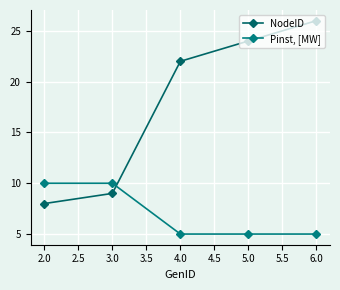

Which series has the largest total across all categories?

NodeID